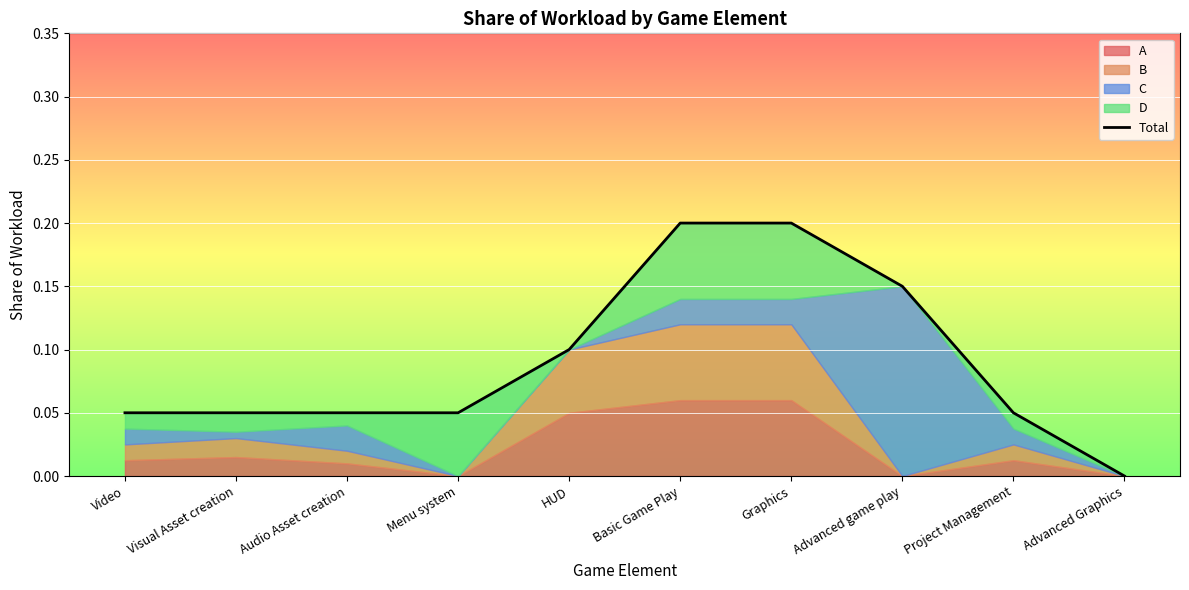

How many values are between 0 and 1?

10